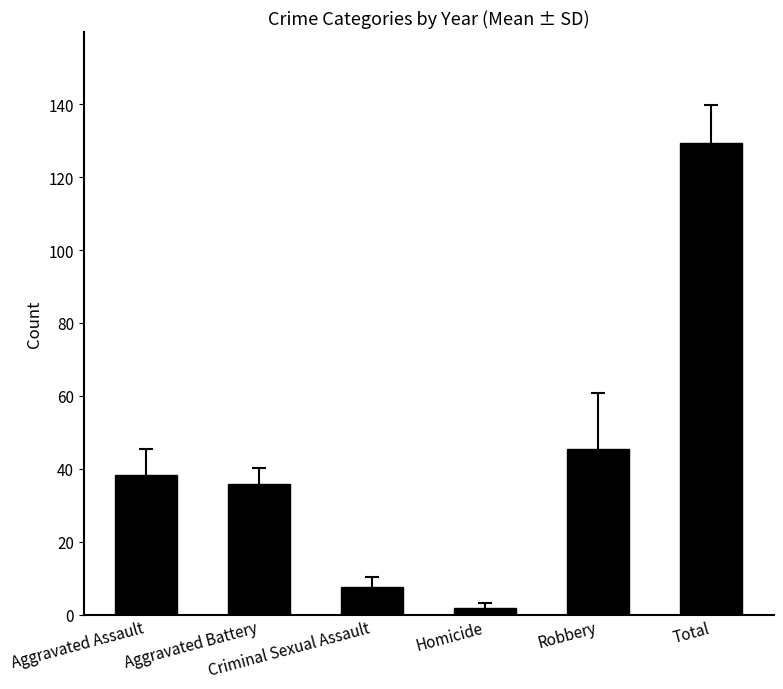

How many values are below 38?

3